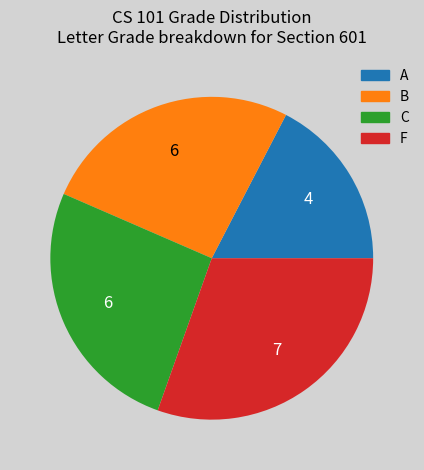

Does B represent more than half of the total?

No